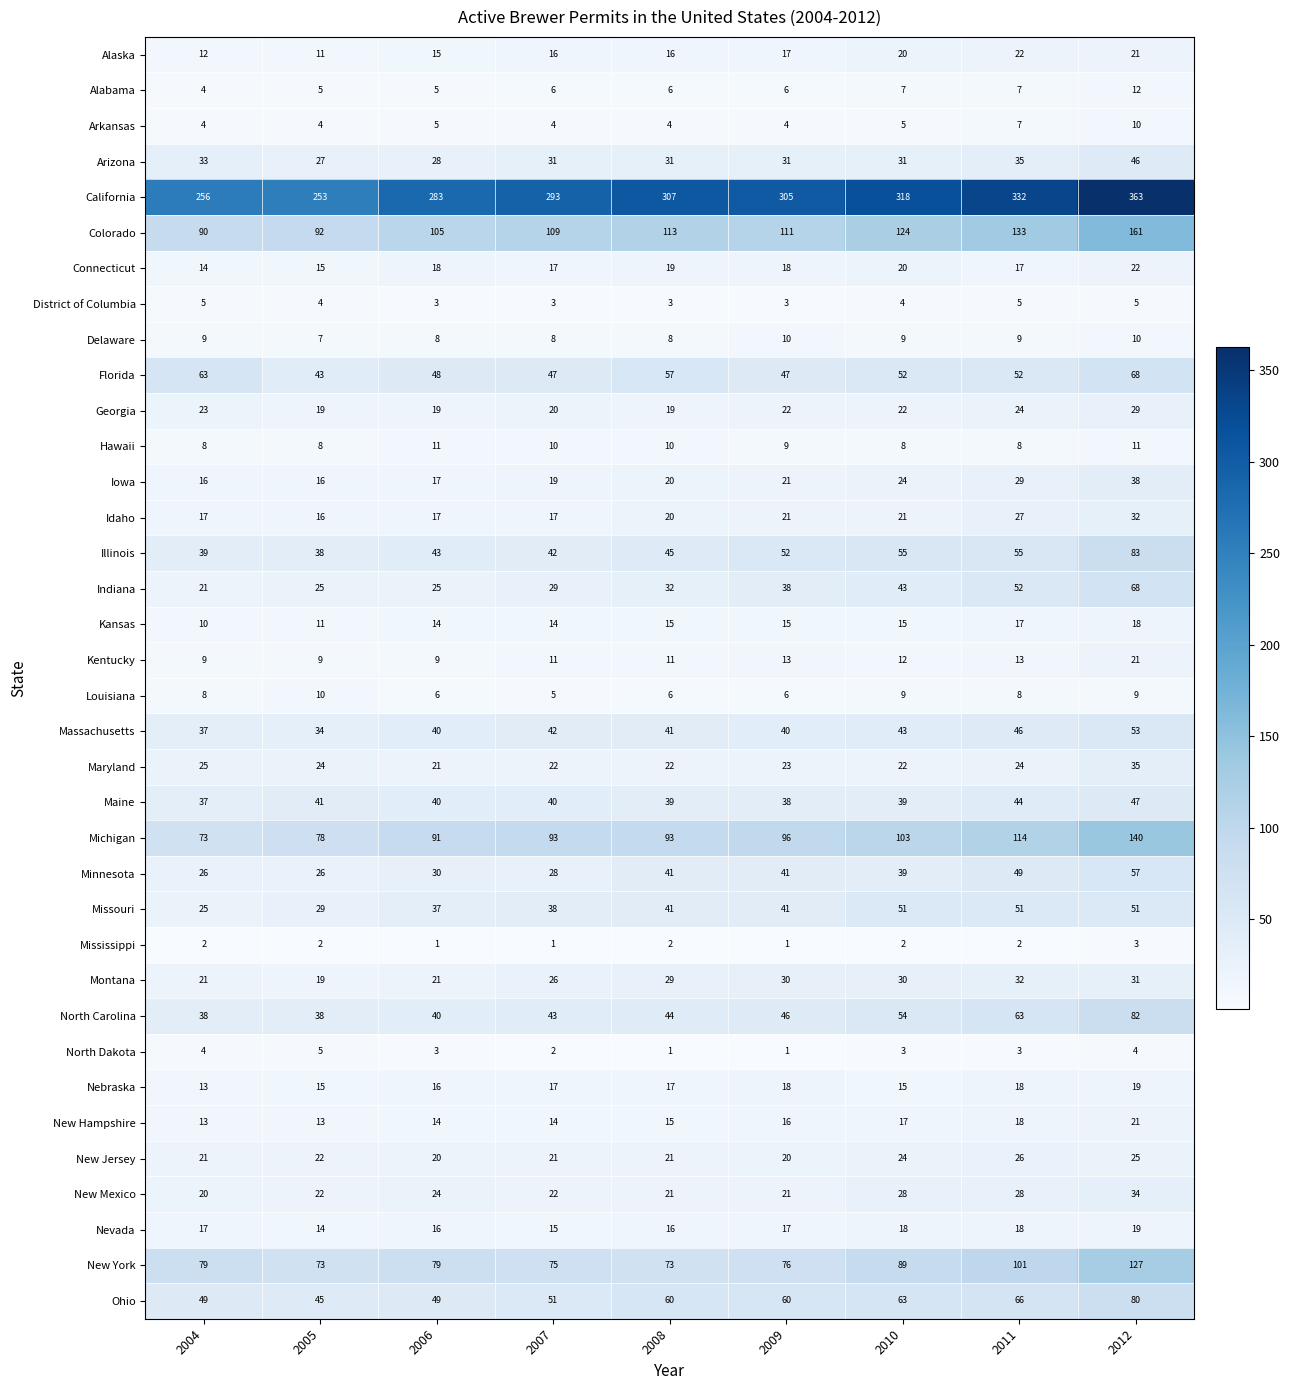

At how many categories does at least one series exceed 133?

9